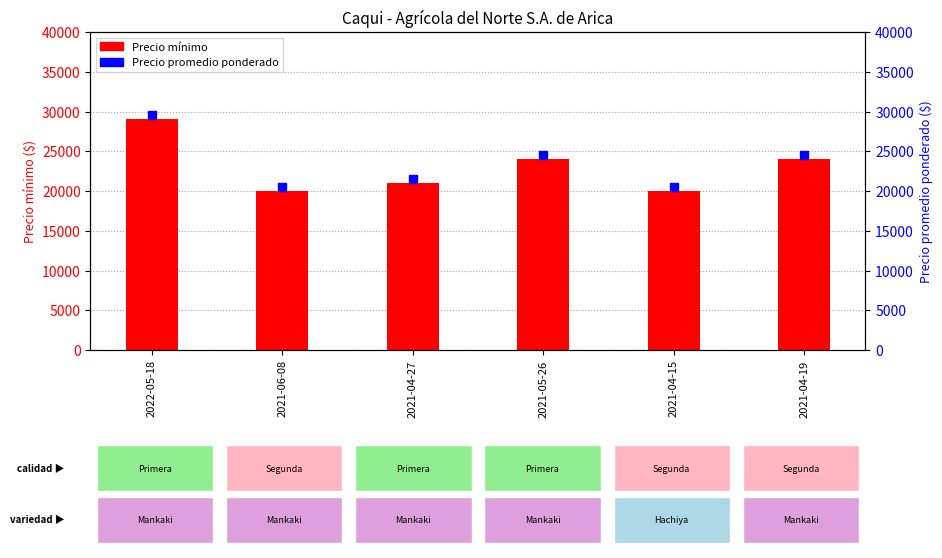

At how many categories does at least one series exceed 28966?

1